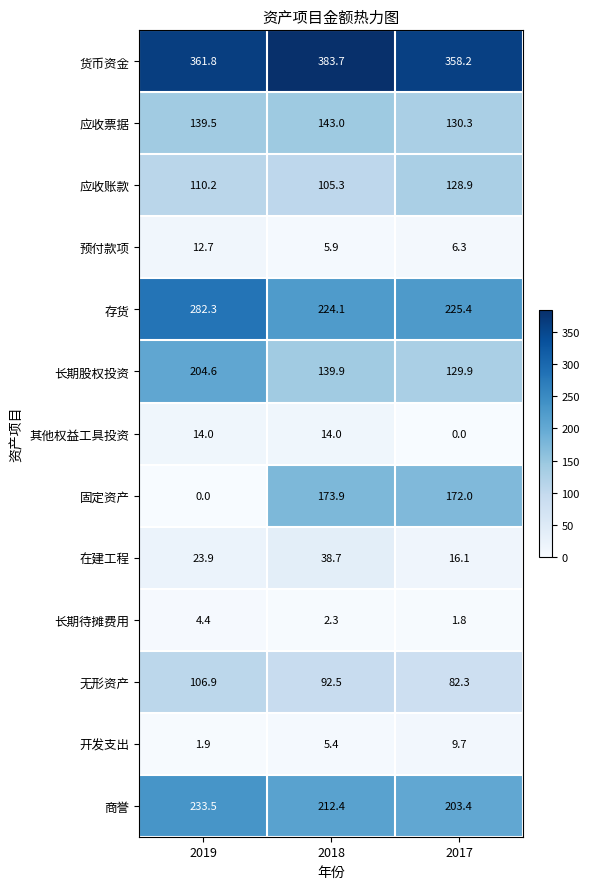

At how many categories does at least one series exceed 247?

3